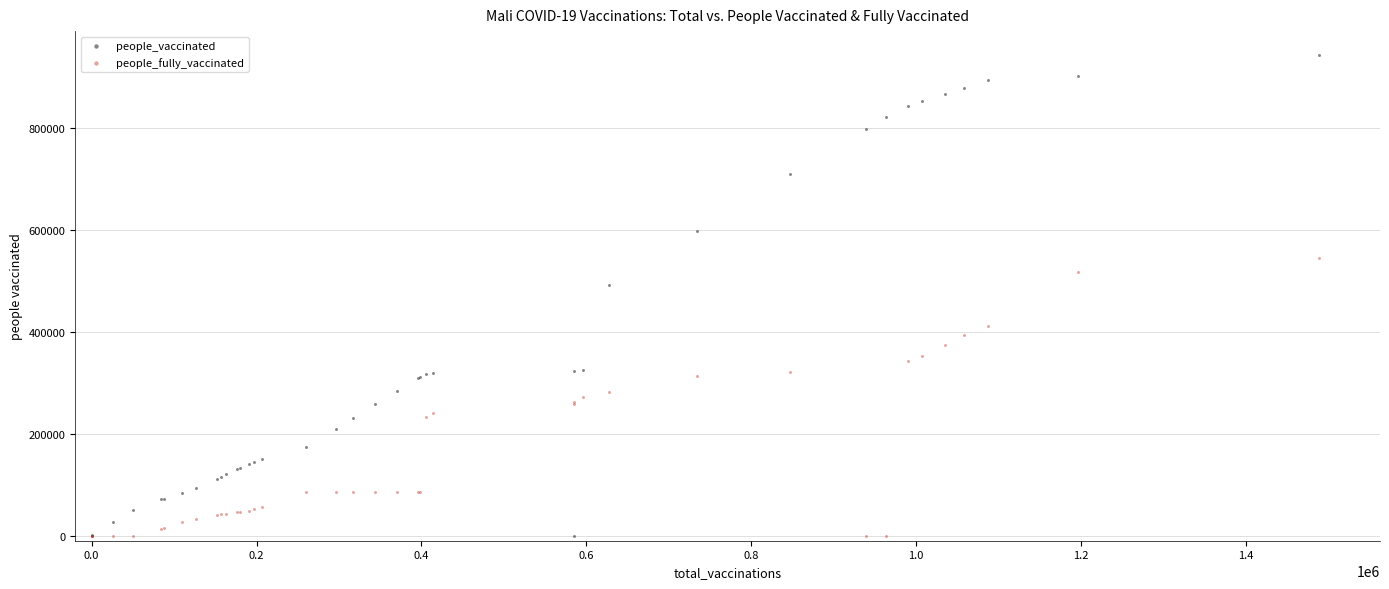

In the people_vaccinated series, what Y value is closest to 471426?

492512